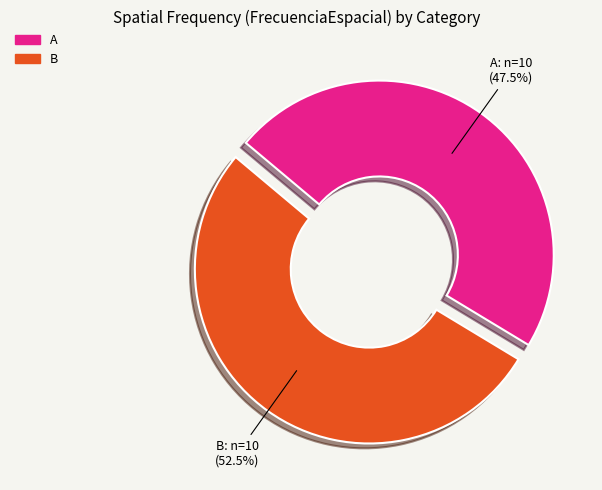

To the nearest percent, what is the difference between the B and A slice percentages?

5%